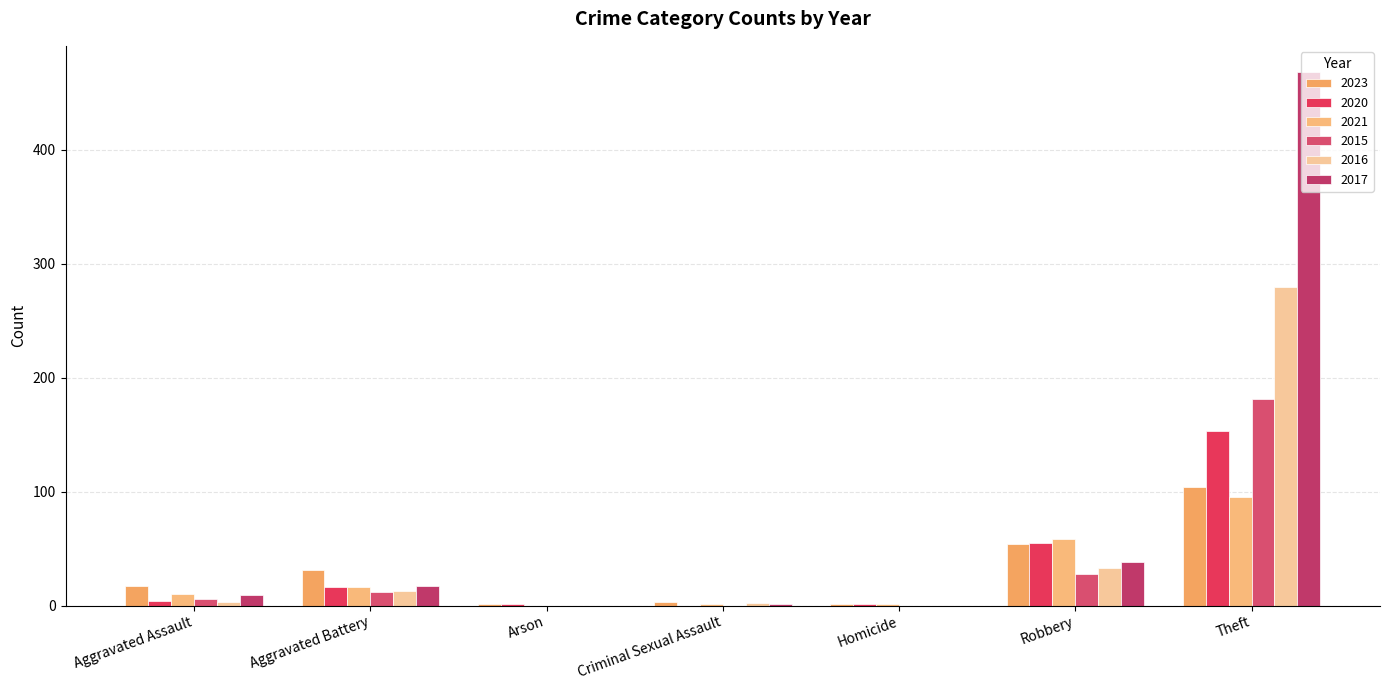

Between Theft and Homicide, which is larger?

Theft